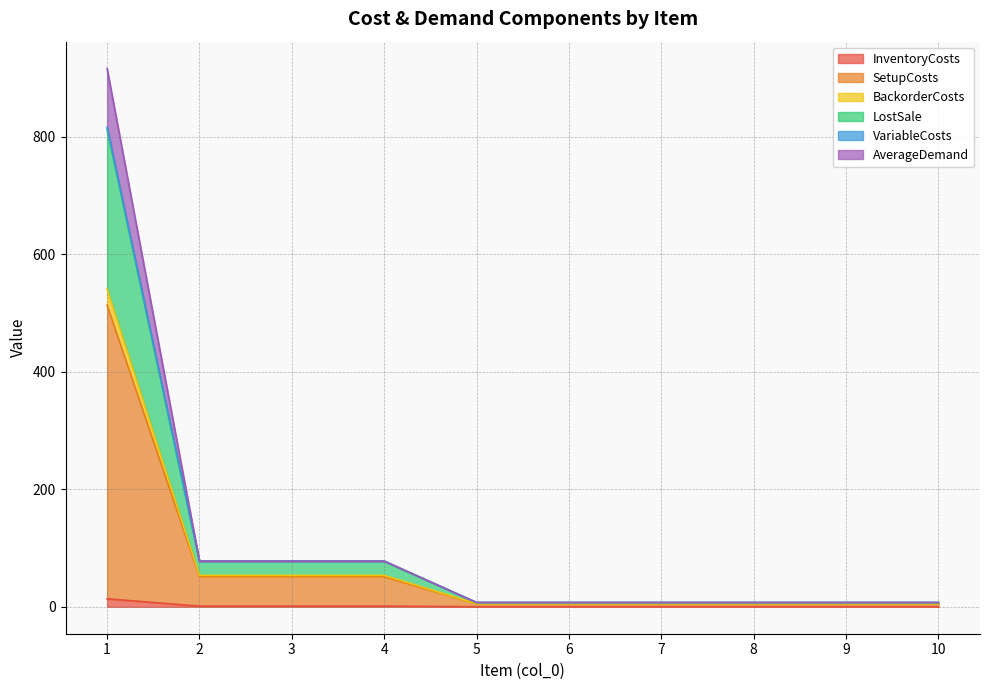

What is the value of the InventoryCosts point at the 4th from the left?

1.2